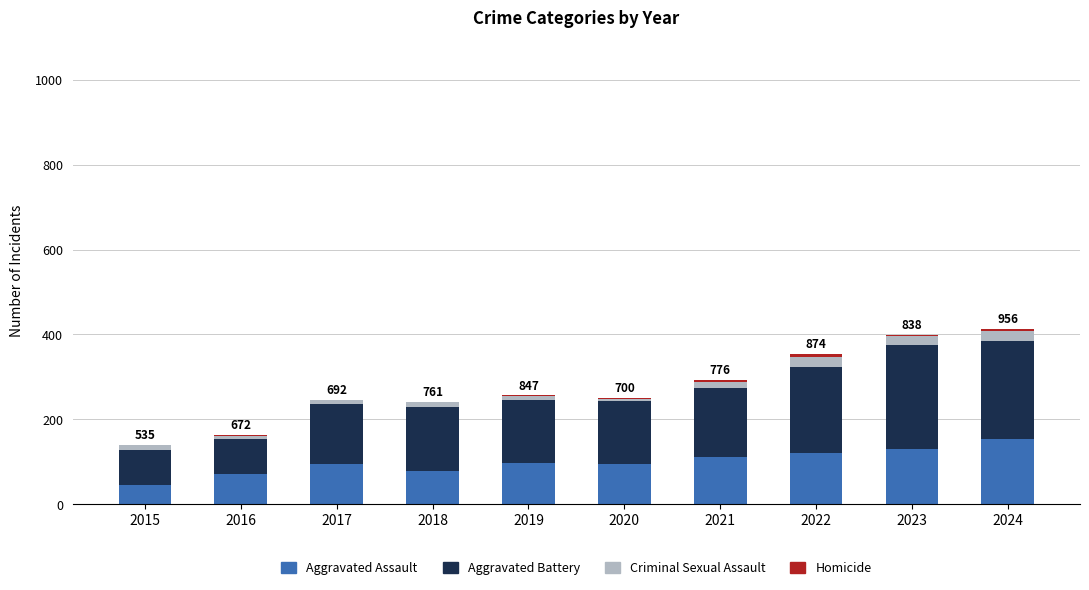

What is the sum of all Aggravated Assault values?

995